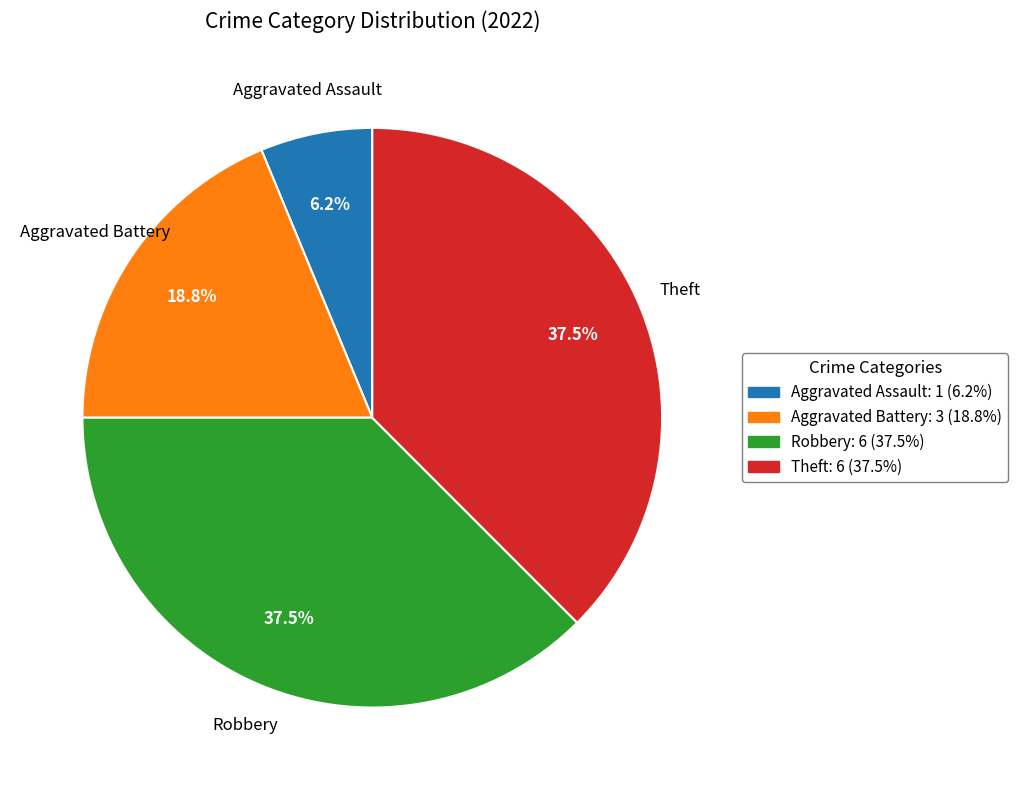

What is the smallest slice in the pie chart?

Aggravated Assault